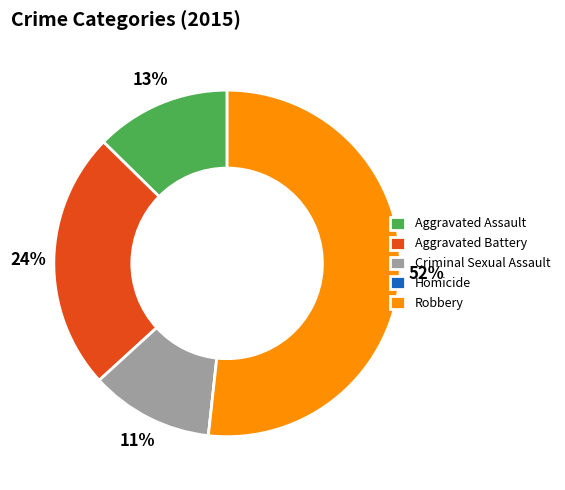

Between Aggravated Battery and Robbery, which is larger?

Robbery